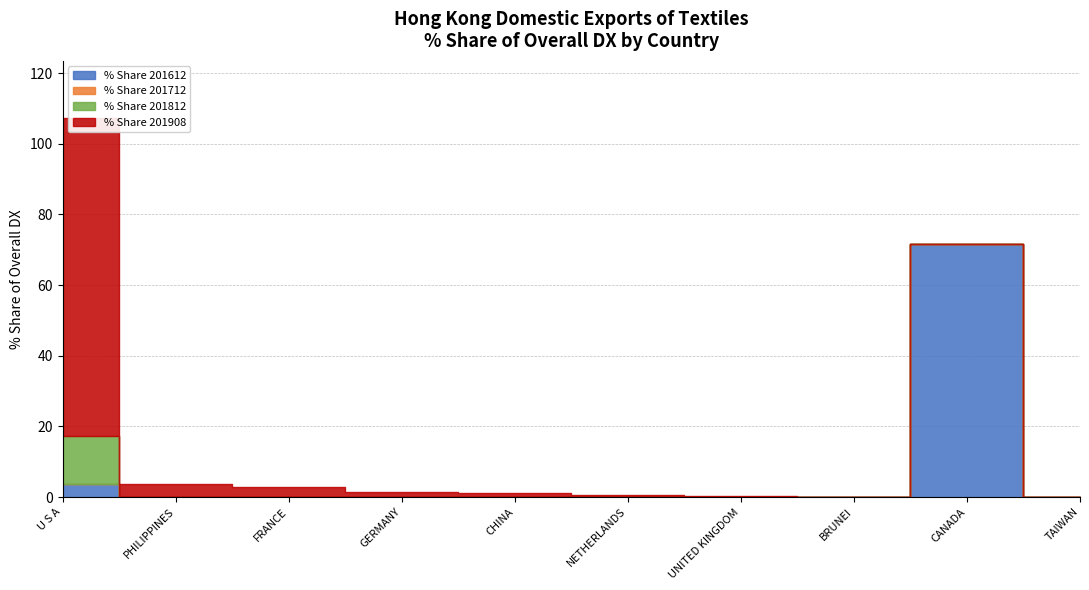

True or false: % Share 201612 and % Share 201812 cross at least once.

False